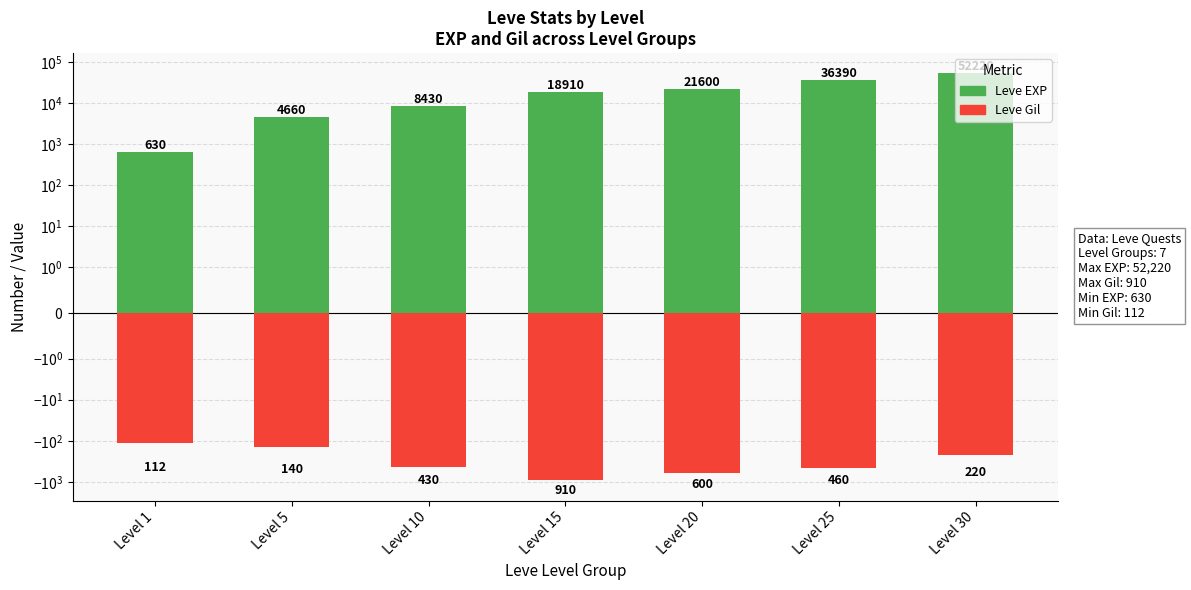

The Leve Gil (neg) series shows -239 at Level 10. True or false?

False